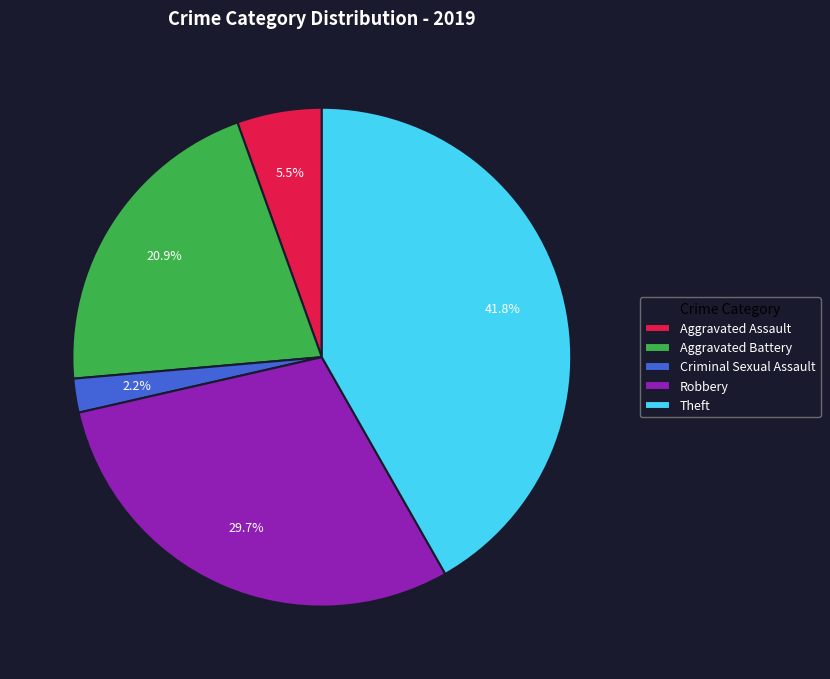

Is there a majority slice in this chart?

No